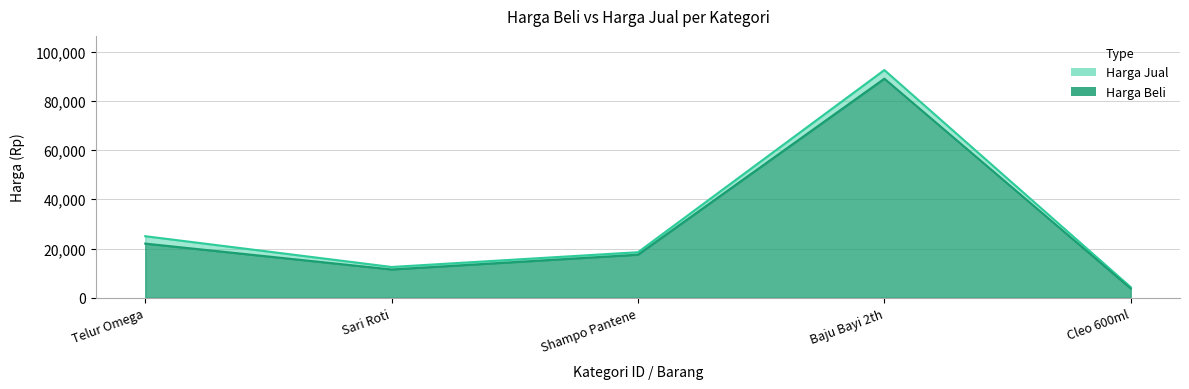

How many values in the harga_jual series are below 18500?

2